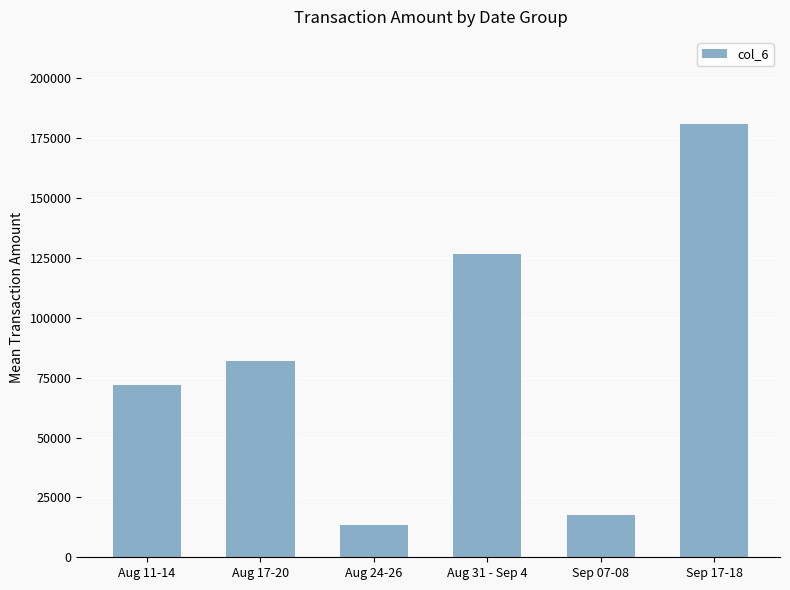

Is it true that the value at Sep 07-08 is 4172.2?

False